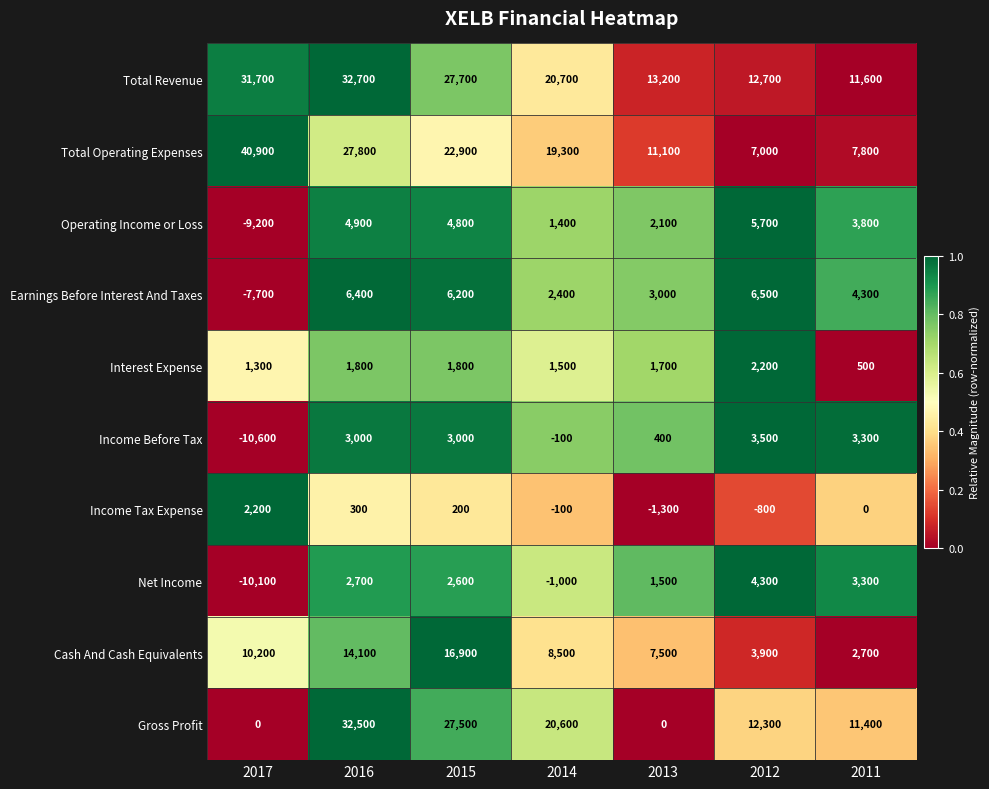

Count the number of categories in the chart.

7